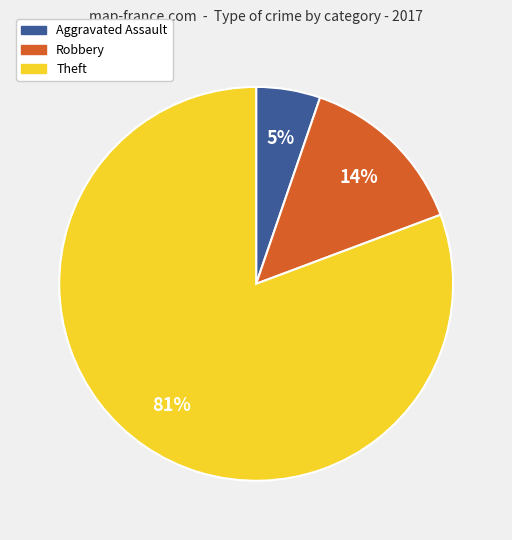

Is there a majority slice in this chart?

Yes